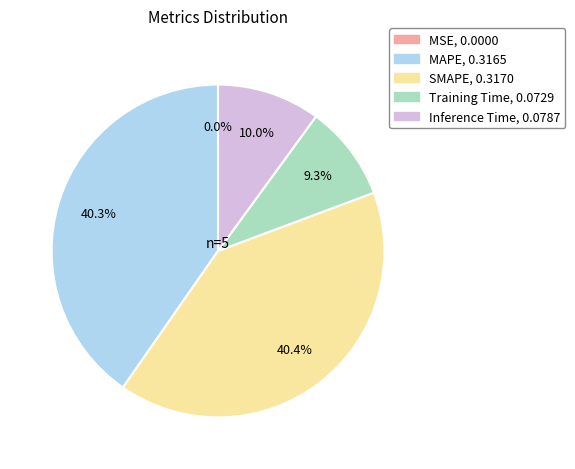

How much of the chart is everything except Inference Time?

90.0%